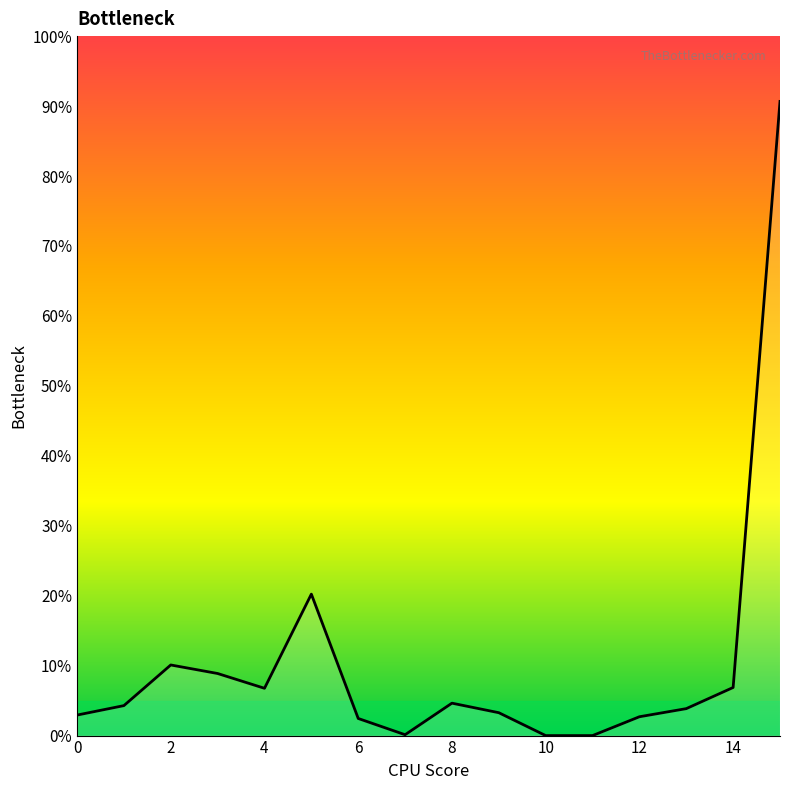

What is the maximum value shown in the chart?

90.7